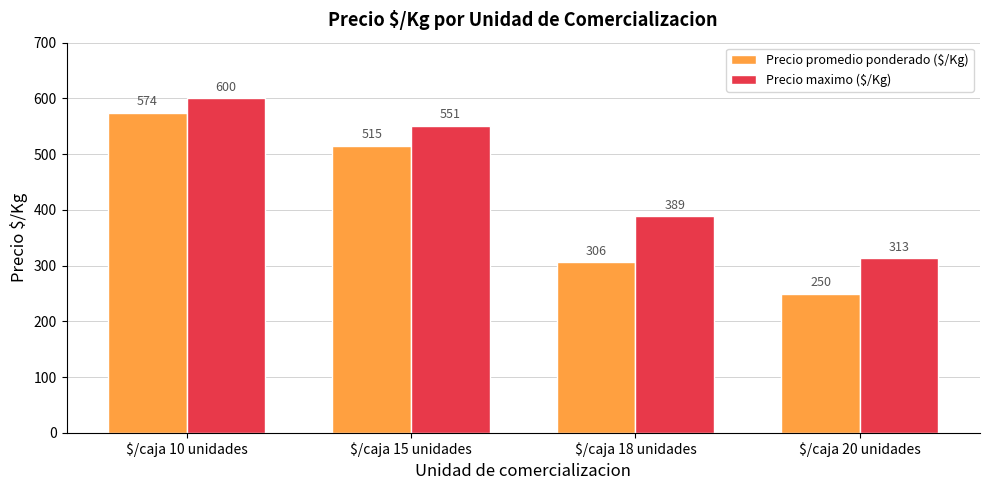

Reading left to right, extract all data points from this chart.

Precio promedio ponderado ($/Kg): $/caja 10 unidades=574	$/caja 15 unidades=515	$/caja 18 unidades=306	$/caja 20 unidades=250
Precio maximo ($/Kg): $/caja 10 unidades=600	$/caja 15 unidades=551	$/caja 18 unidades=389	$/caja 20 unidades=313